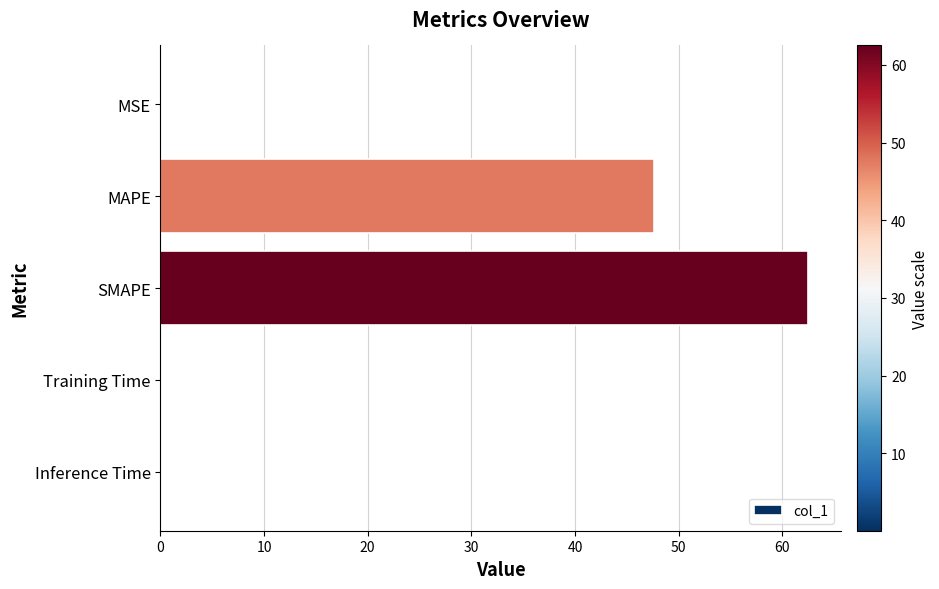

What is the sum of all values?

110.3